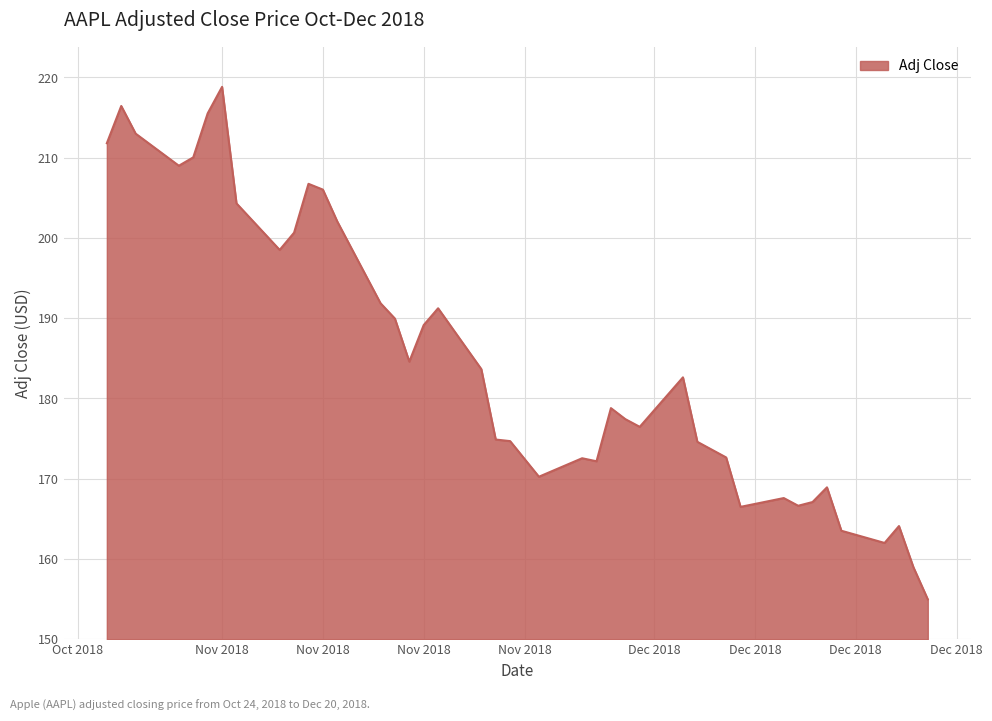

What is the minimum value shown in the chart?

155.0